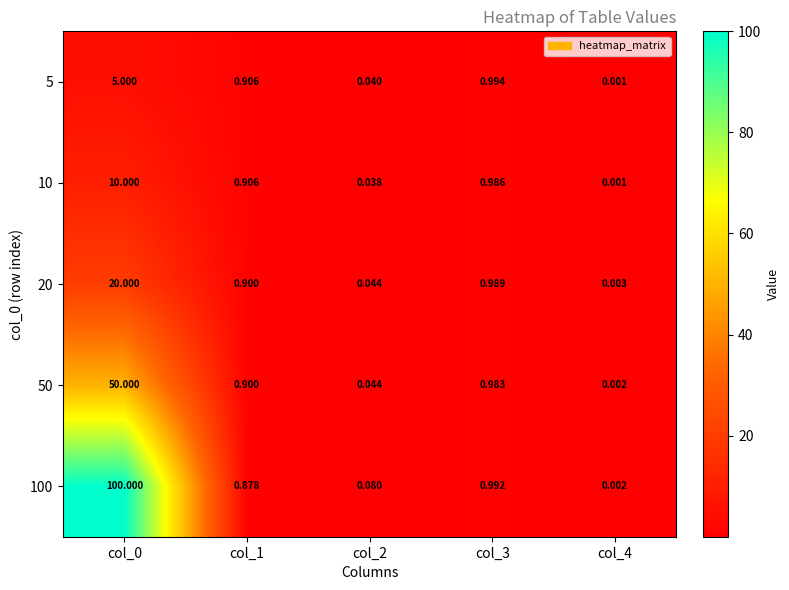

Count the number of data series in this chart.

5